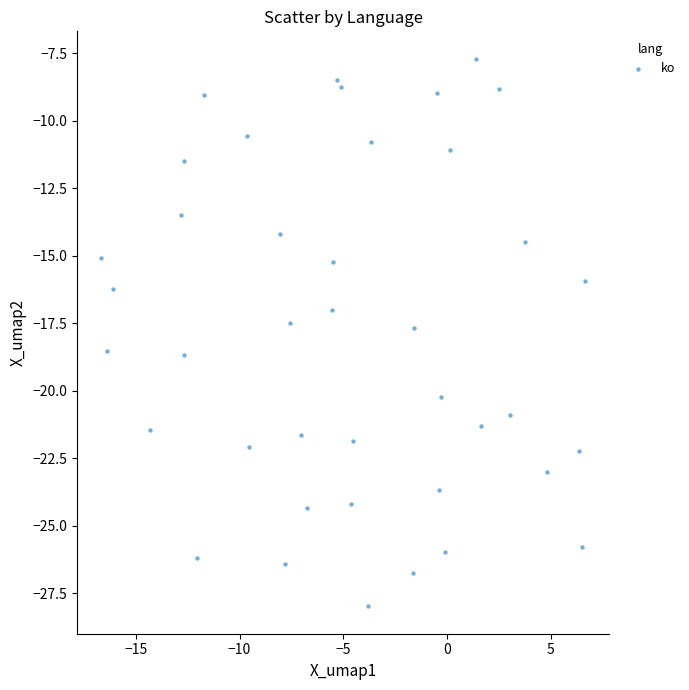

What is the range of X values (max minus min)?

23.3